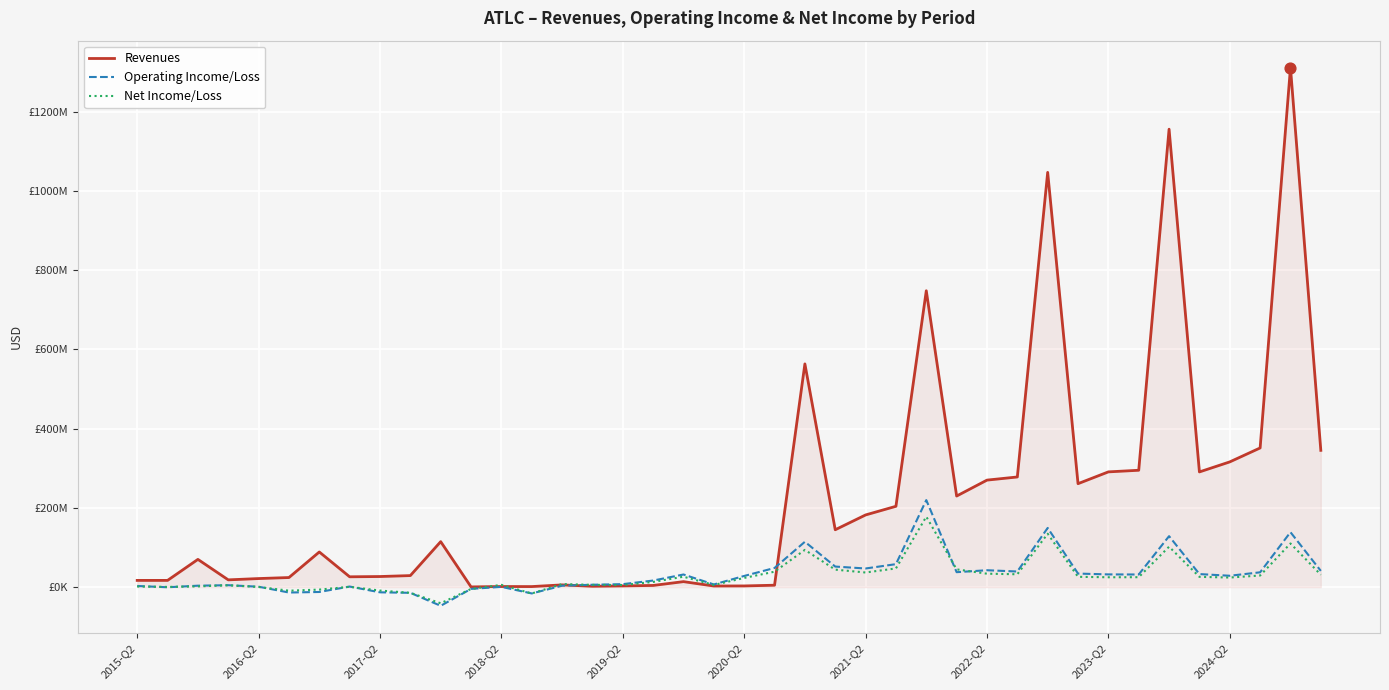

At how many categories does at least one series exceed 116914828?

18